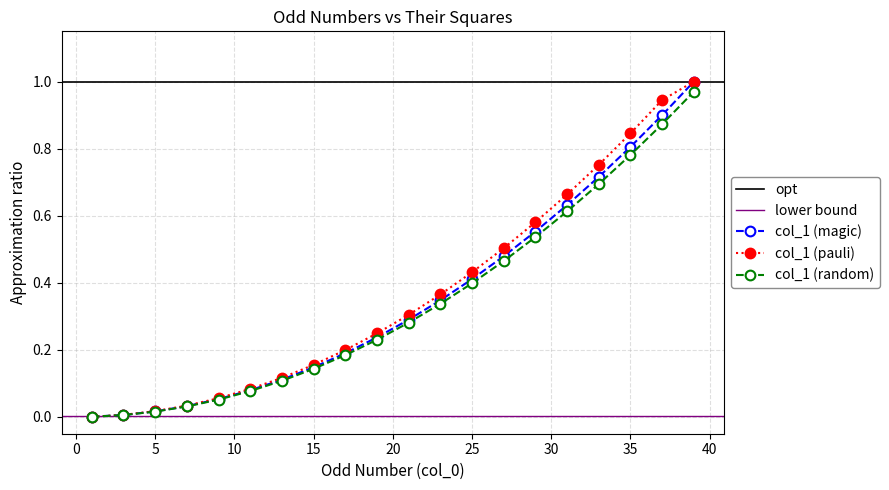

Reading right to left, list all the values displayed in this chart.

1.0	0.9	0.8	0.7	0.6	0.6	0.5	0.4	0.3	0.3	0.2	0.2	0.1	0.1	0.1	0.1	0.0	0.0	0.0	0.0